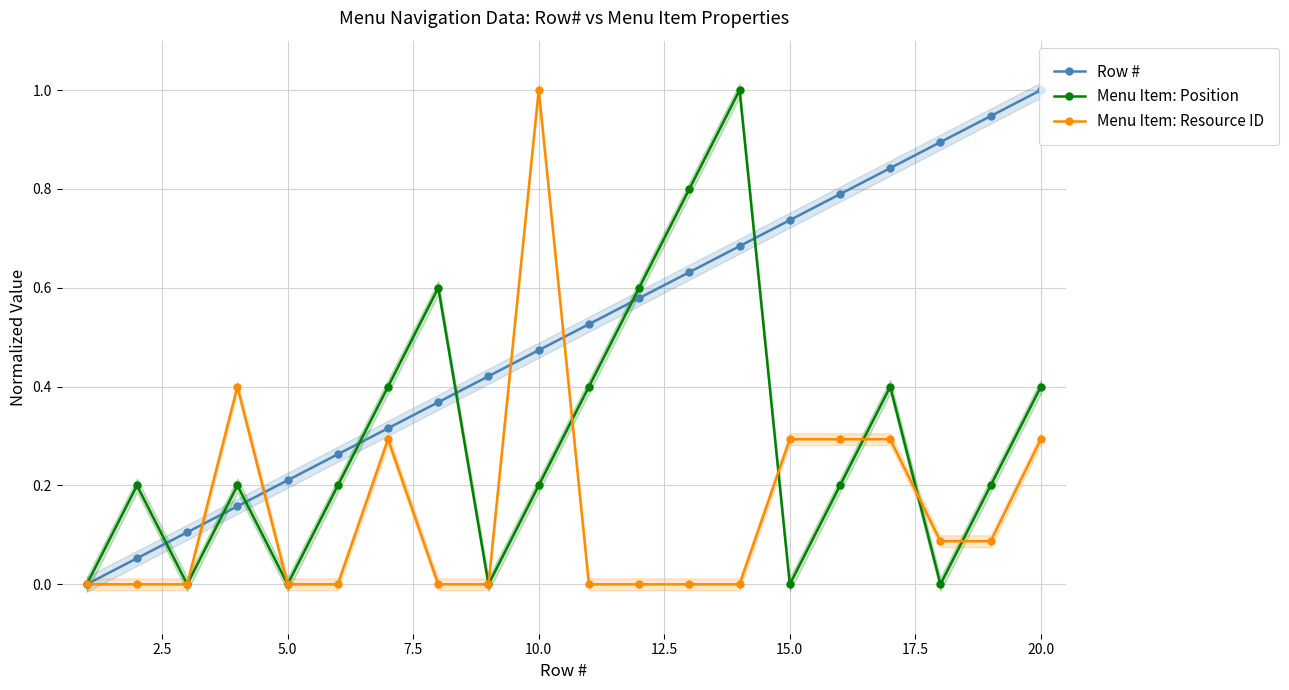

Is it true that Menu Item: Position equals -0.6 at 15.0?

False